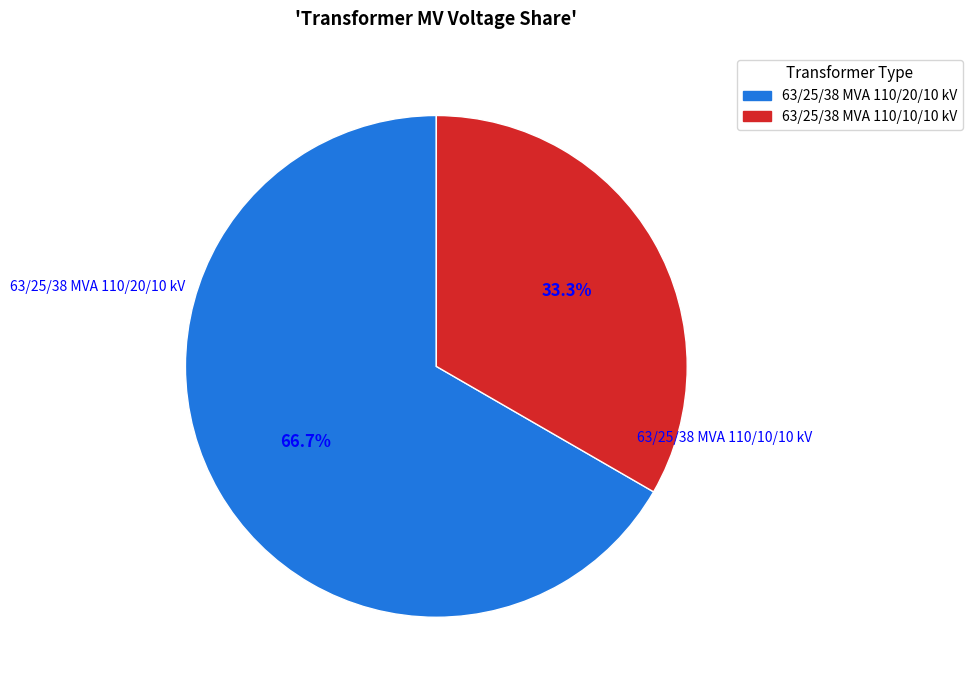

To the nearest percent, what is the difference between the largest and smallest slice percentages?

33%